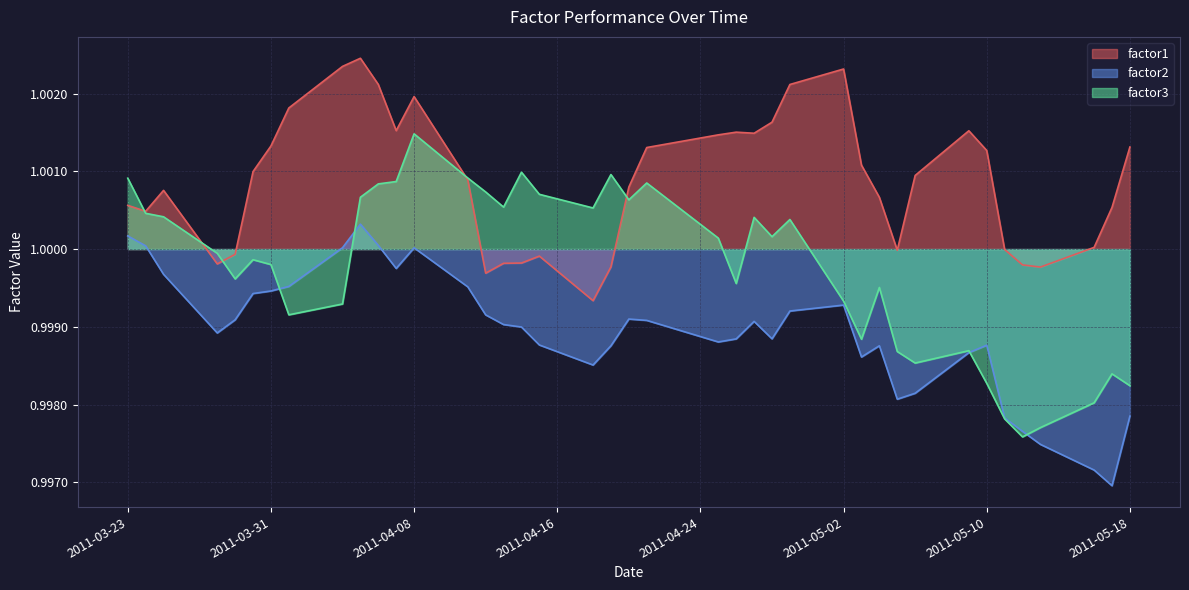

At which category does the chart reach its peak across all series?

2011-04-05